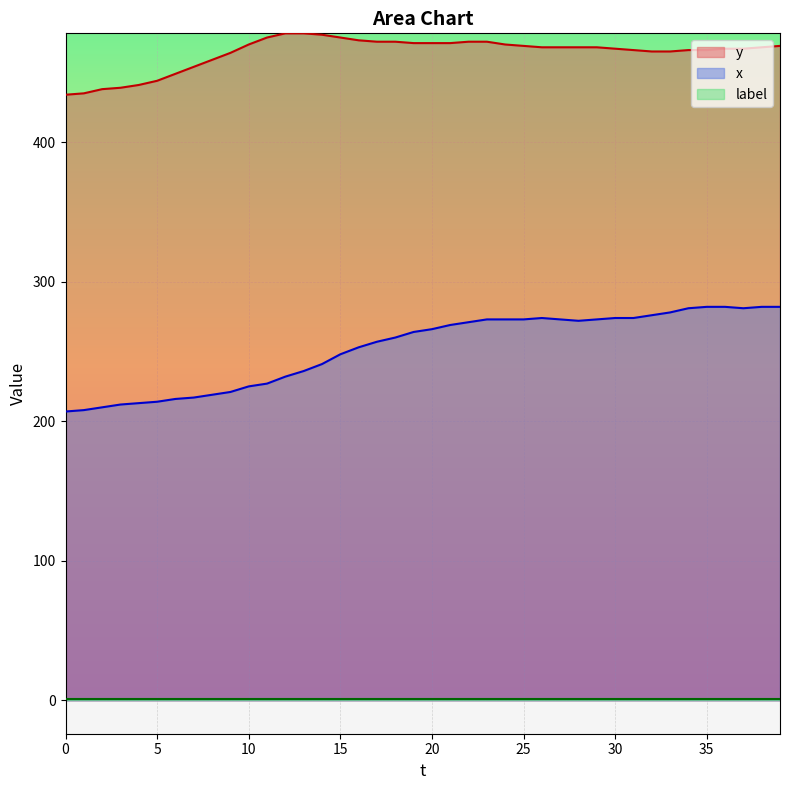

What is the spread (max minus min) of values at 19?

207